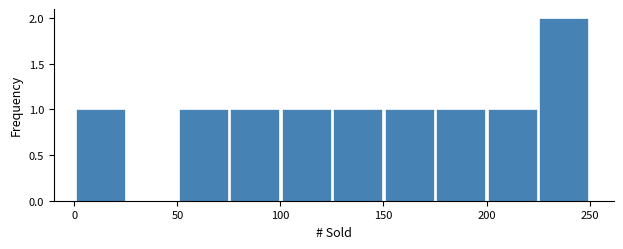

Reading left to right, transcribe this chart: for each bar, give the range it covers on the x-axis and its height. The values are not printed on the chart, so give them approximately, as read against the axis.

0 to 25: 1
25 to 50: 0
50 to 75: 1
75 to 100: 1
100 to 125: 1
125 to 150: 1
150 to 175: 1
175 to 200: 1
200 to 225: 1
225 to 250: 2